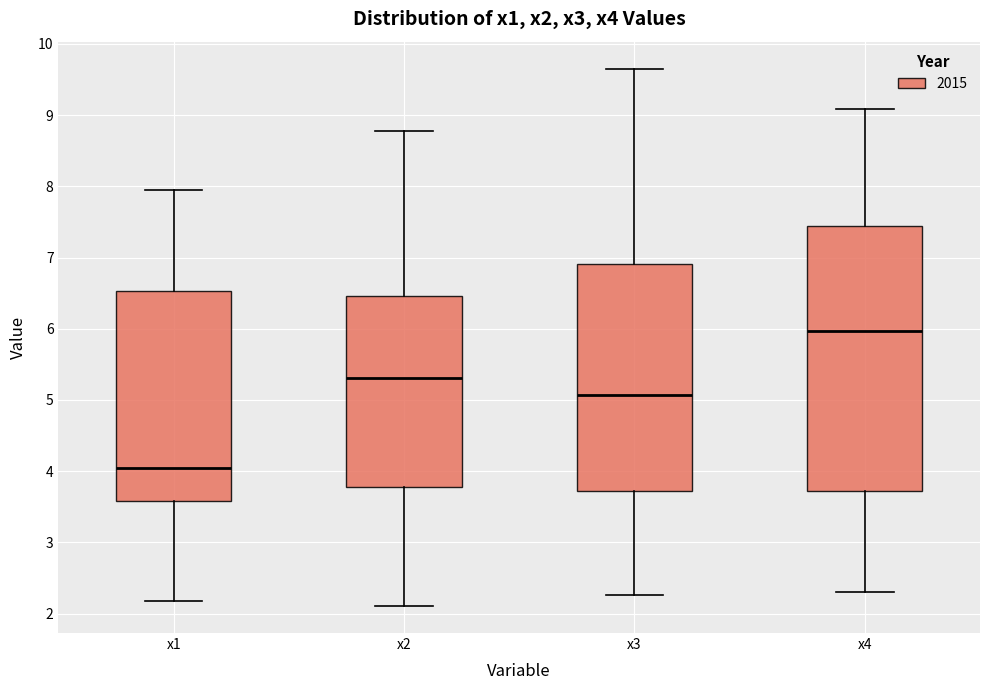

Which box's median line is the highest?

x4